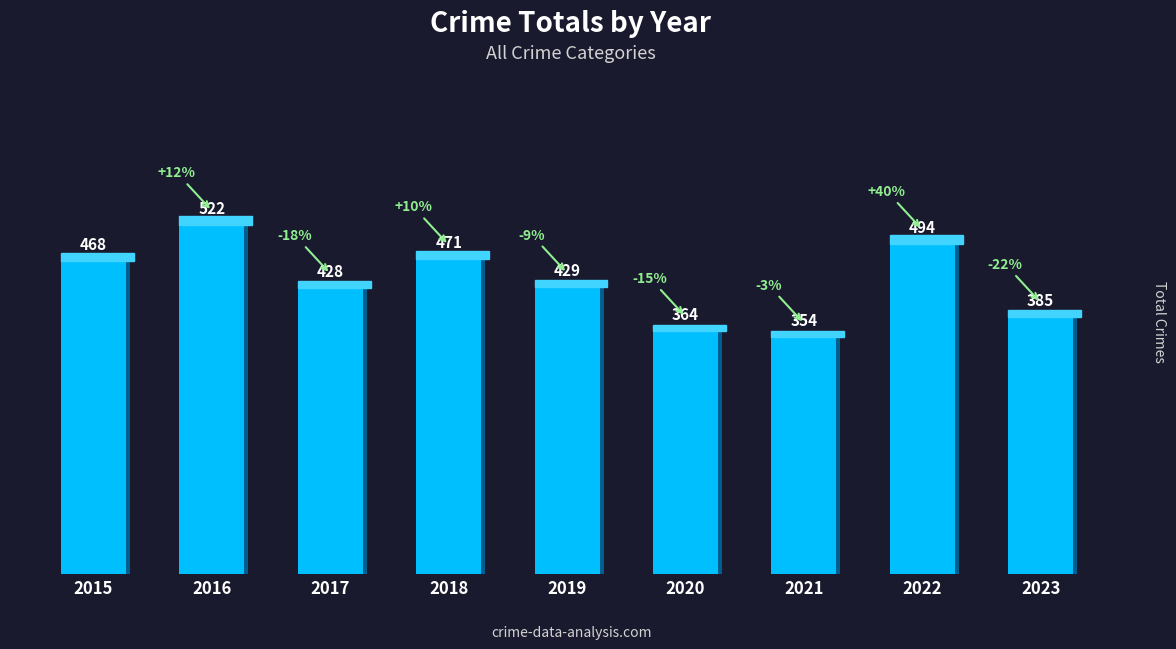

How many bars are there in total?

9